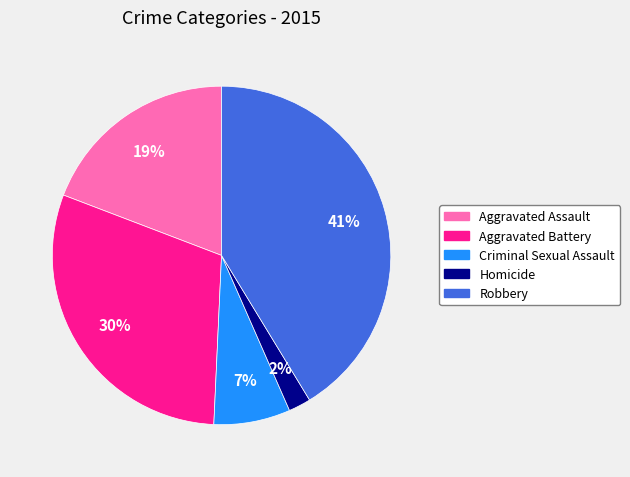

Combined, do Aggravated Assault and Criminal Sexual Assault account for over 50%?

No